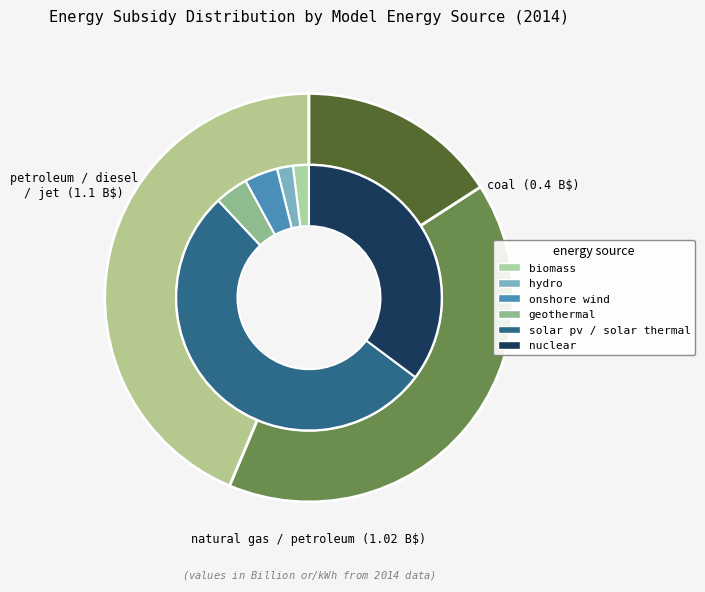

What is the change in value from geothermal to natural gas / petroleum?

+1.0